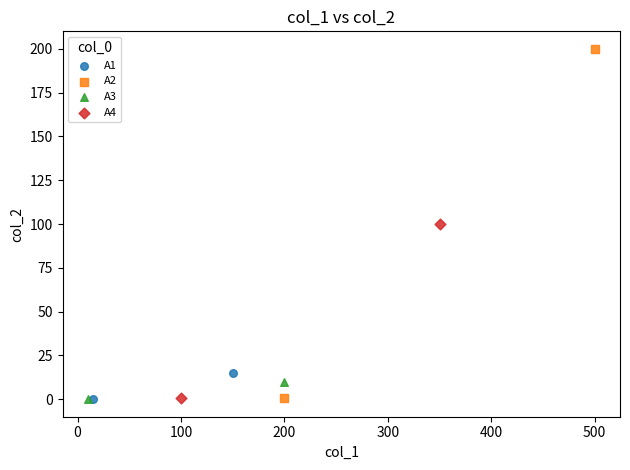

What are all the series names shown in the legend?

A1, A2, A3, A4